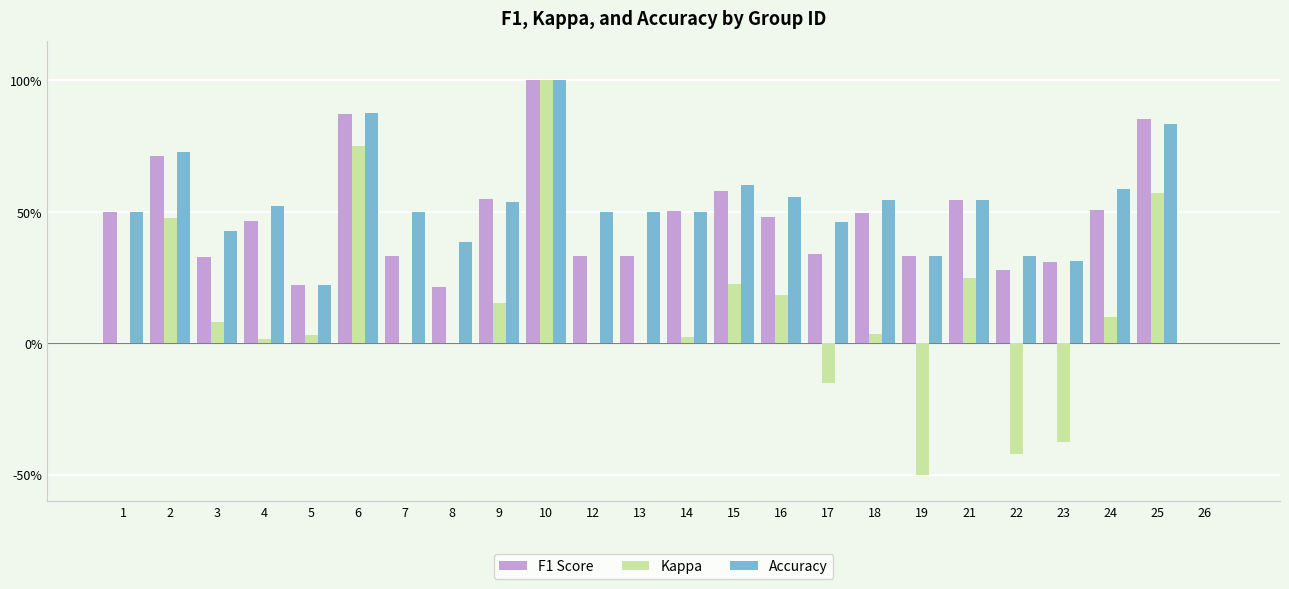

Are the bars grouped side by side (vs. stacked)?

Yes